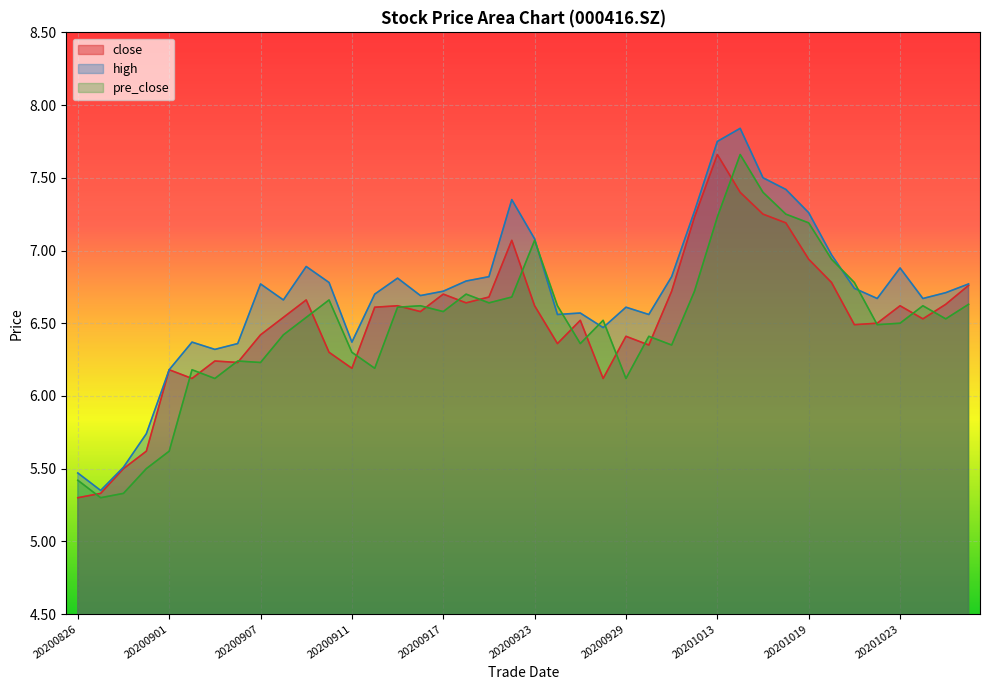

At how many categories does at least one series exceed 5?

40